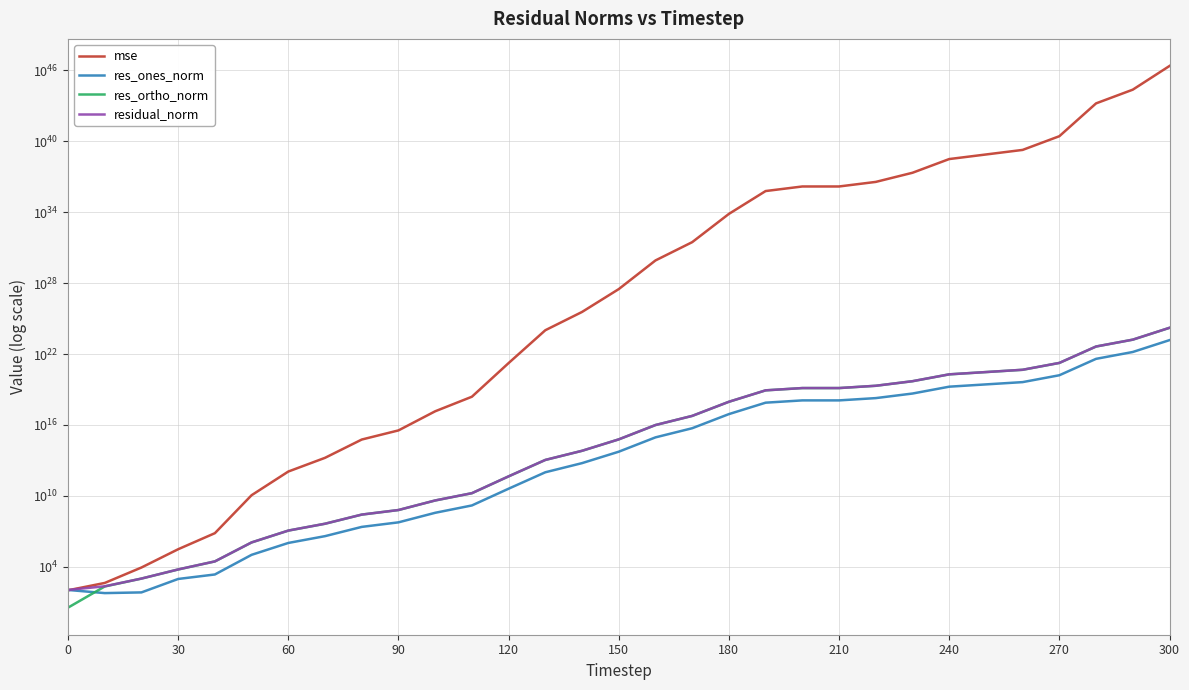

Reading left to right, what are all the values shown in this chart?

mse: 107.2	447.4	9025.4	316485.1	7200157.2	11660223345.7	1166502689890.7	16814736310561.4	589656092660060.4	3492151498864378.0	144253929350561888.0	2449022182140072448.0	1716956060771209445376.0	1022232405315270406569984.0	35854727836796140338020352.0	3060499649839390761343254528.0	808804661933090943687188283392.0	28368765248079917194565593858048.0	6940367292112906923819449131728896.0	592418262323622043855203768607965184.0	1441709083292749285796994447438774272.0	1441709083296044907306227101092282368.0	3508543226565566248096026246309216256.0	20779027856152075003843279010190589952.0	299483441676313310202755713229364658176.0	728822933210875502064390177715946258432.0	1773664672958148467716259336986315194368.0	25563418204783226070636302570002954846208.0	15219837580731378131971545741595443892060160.0	219360085985866252125894972125411045745360896.0	22052124370458221883515764006516905607595819008.0
res_ones_norm: 114.3	62.0	71.0	971.8	2326.9	106504.1	1073590.5	4035384.4	24436115.3	59164124.9	379985124.0	1586785959.9	41355355046.6	1010544316796.1	5985234124556.2	55331413997607.9	899373541767645.8	5326008450942901.0	83308070228755408.0	769684593863285248.0	1200700696457105408.0	1200704021081186560.0	1873078650254417920.0	4558549872526856704.0	17306116416542433280.0	27002214606932844544.0	42080210356874289152.0	159974358092332662784.0	3901385093764937678848.0	14810464450850404171776.0	148496352863374071037952.0
res_ortho_norm: 3.7	225.3	1046.9	6137.3	29546.7	1187941.1	11881108.2	45112232.3	267097210.0	650032375.5	4177869156.2	17212286789.9	455805193062.8	11121652468597.2	65866939875504.9	608538734926077.6	9892689017057266.0	58588590990449960.0	916397607522267392.0	8466558546980668416.0	13207831994662961152.0	13207831692442062848.0	20604219228375539712.0	50142407416379981824.0	190361440998662569984.0	296963429159295647744.0	463267035301687984128.0	1758733983789617250304.0	42913859989511258243072.0	162918938840841230221312.0	1633495640147894158229504.0
residual_norm: 114.4	233.6	1049.3	6213.8	29638.1	1192705.9	11929515.0	45292359.5	268212683.0	652719298.7	4195113750.6	17285274259.4	457677440359.6	11167468533578.4	66138315642970.0	611049062907722.4	9933487240432592.0	58830173892873624.0	920176510044553728.0	8501472108022344704.0	13262296488983928832.0	13262296488999086080.0	20689182527132364800.0	50349194615709122560.0	191146488025572212736.0	298188527364361879552.0	465174257779699286016.0	1765994626544359964672.0	43090836437103749890048.0	163590740845182553423872.0	1640231438912174686208000.0